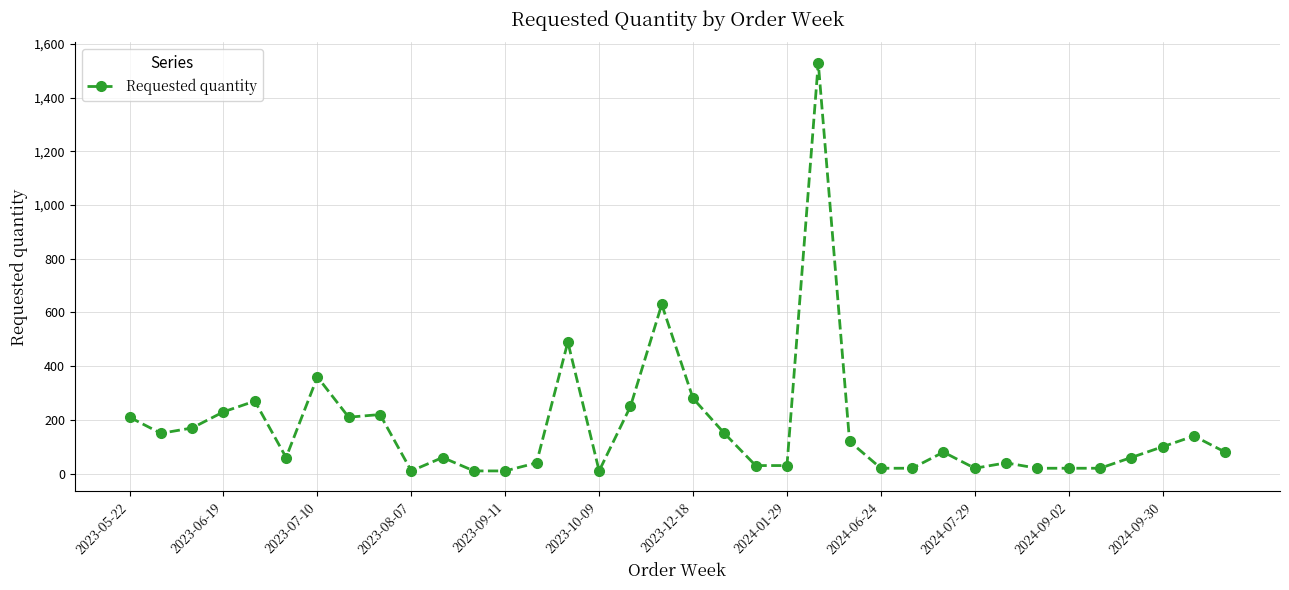

What is the value of the 20th point from the left?

150